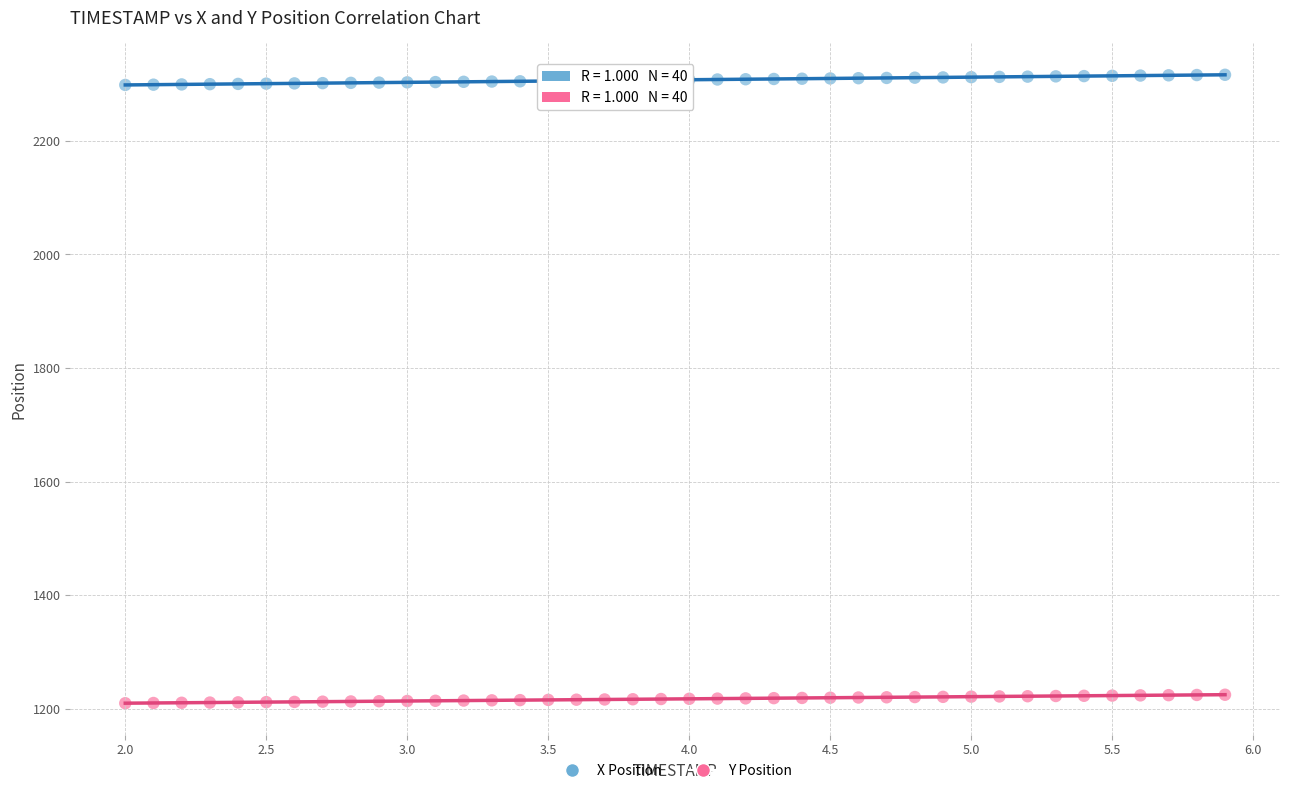

What are all the series names shown in the legend?

X Position, Y Position